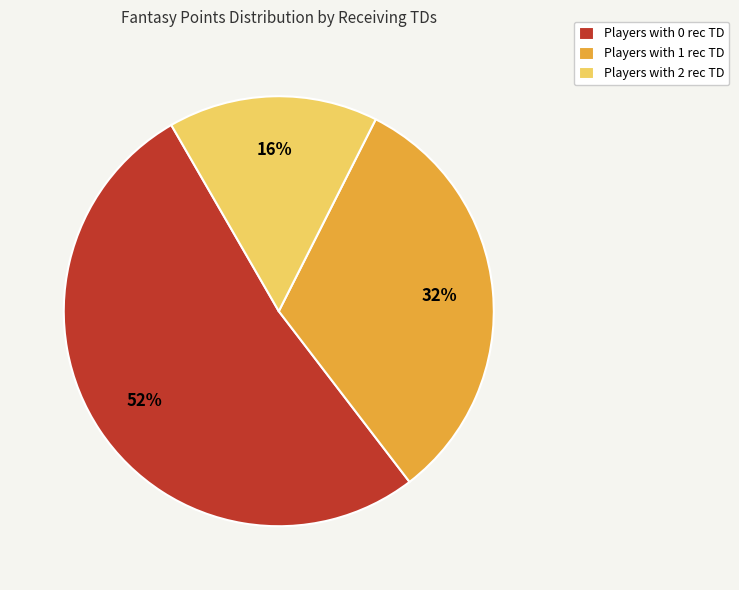

Which slice is the largest?

Players with 0 rec TD